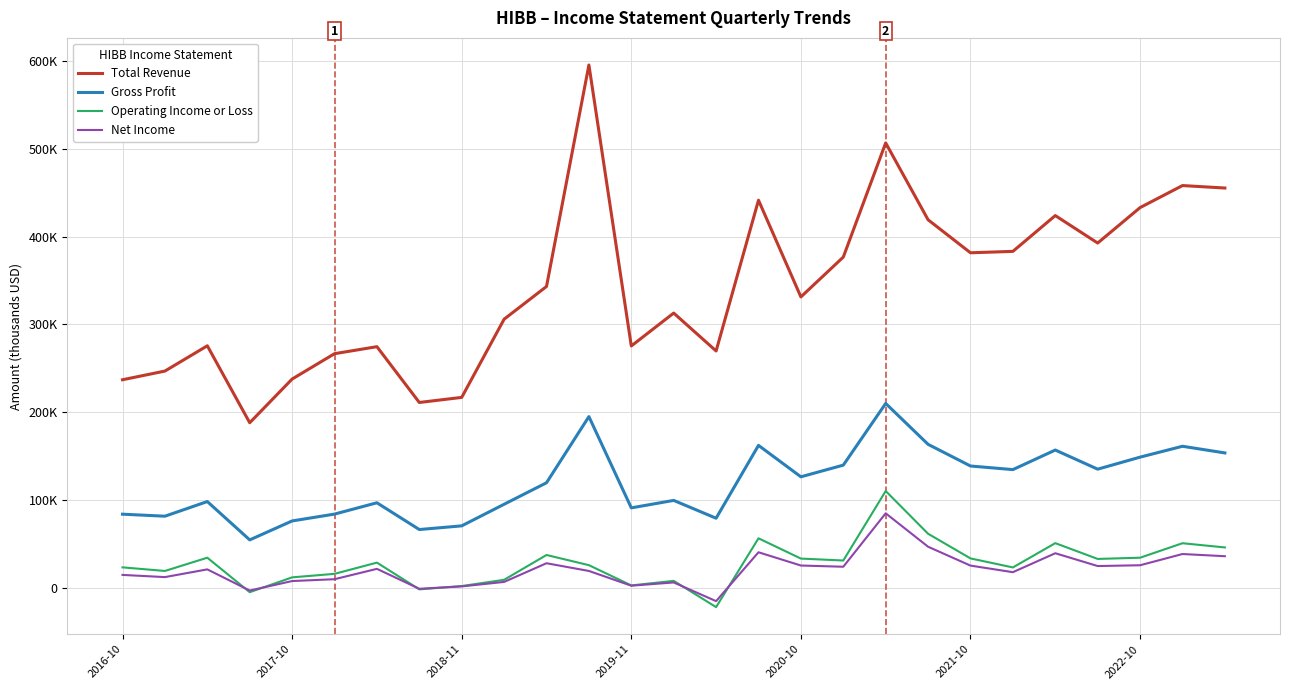

What is the minimum value shown in the chart?

-22100